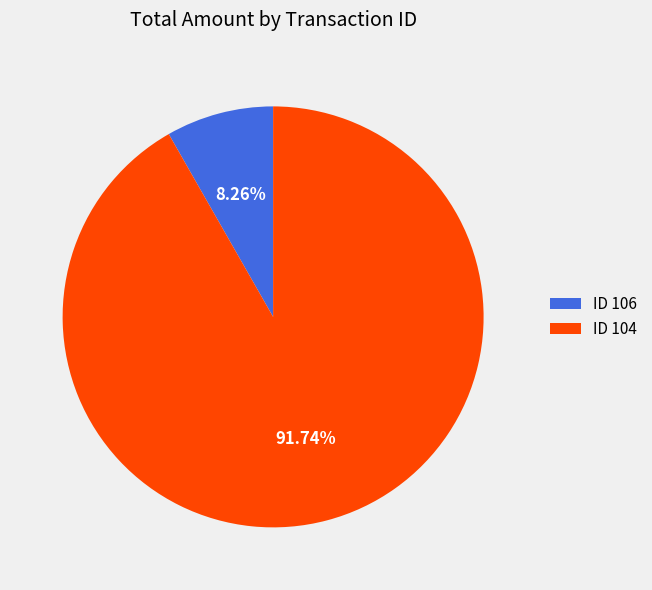

How many segments does this pie chart have?

2